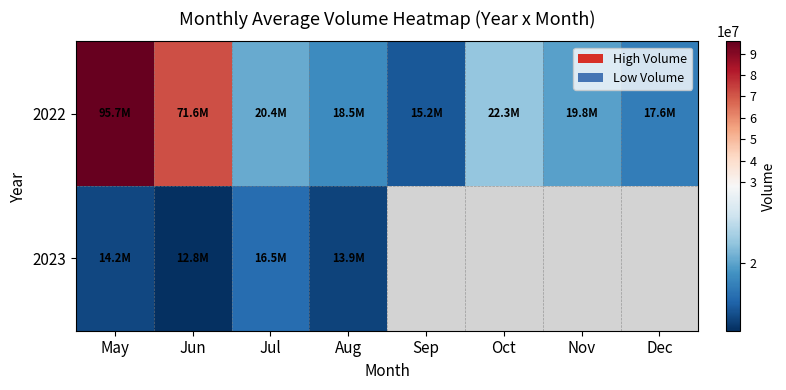

The value of 2022 at Aug is 18500000.0. True or false?

True